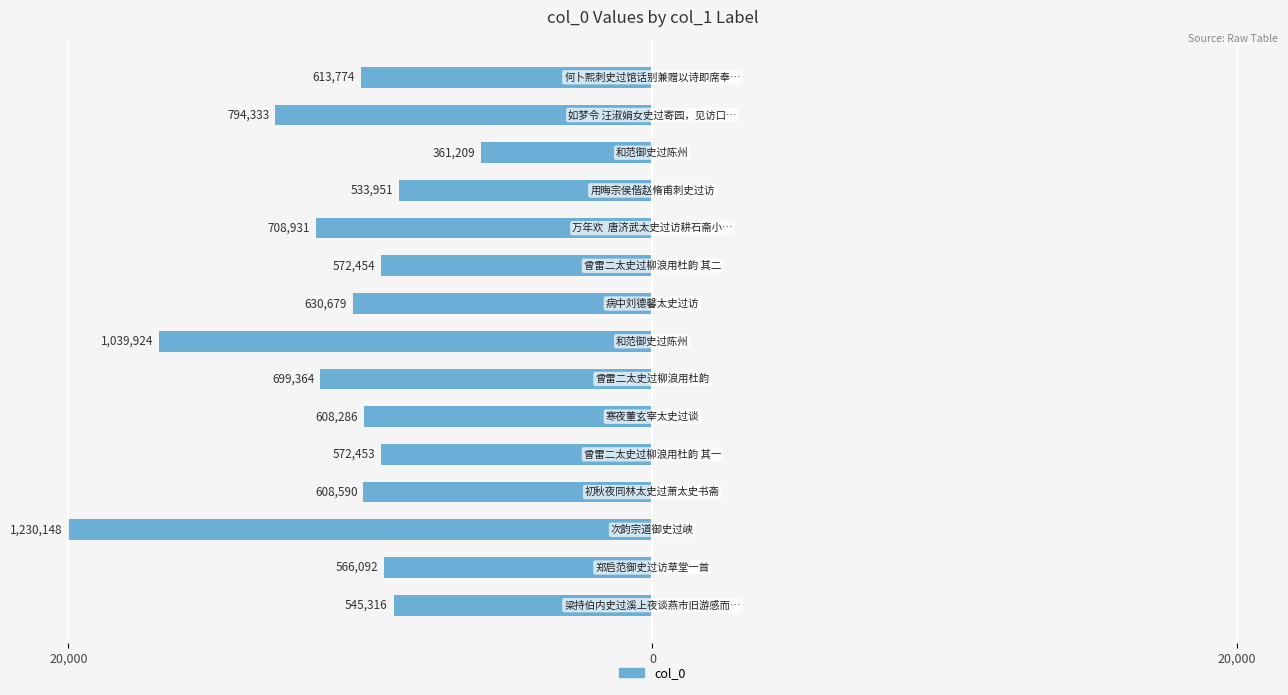

Does the chart contain stacked bars?

No